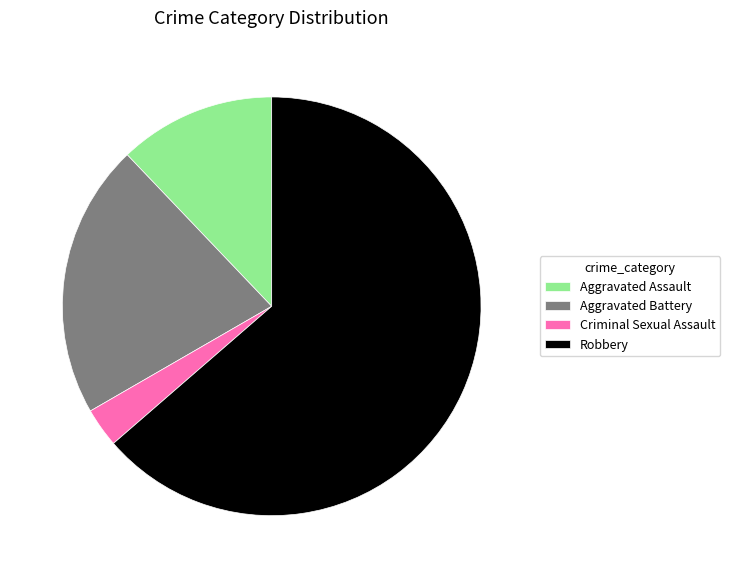

Count the number of slices in the pie.

4